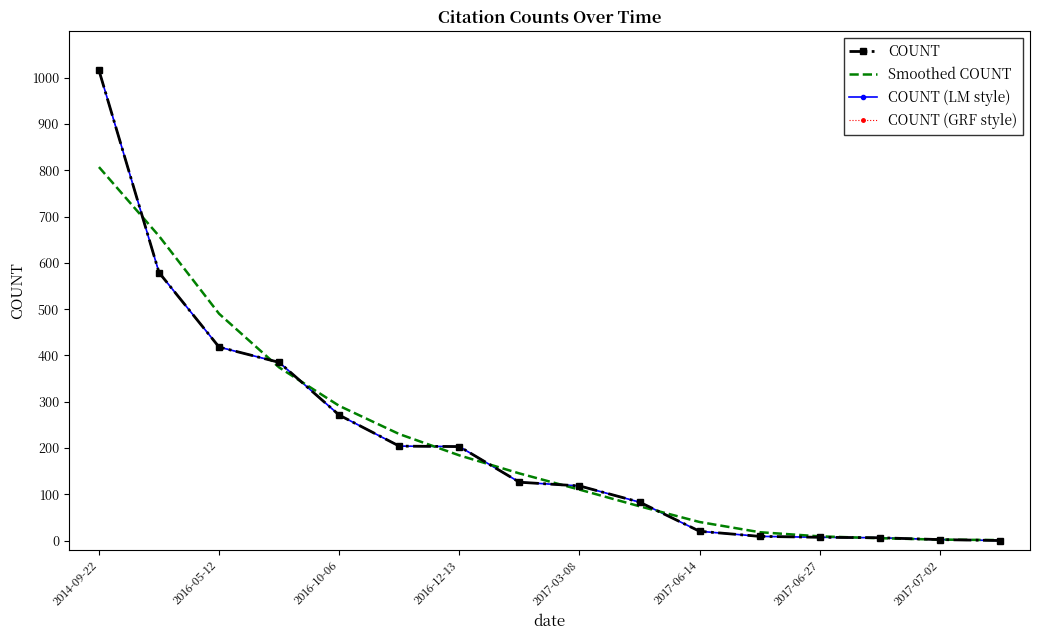

What is the sum of all Smoothed COUNT values?

3438